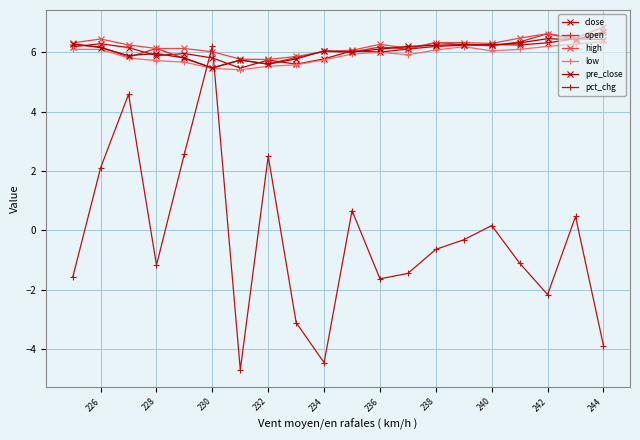

Between 234 and 232, which is larger?

234